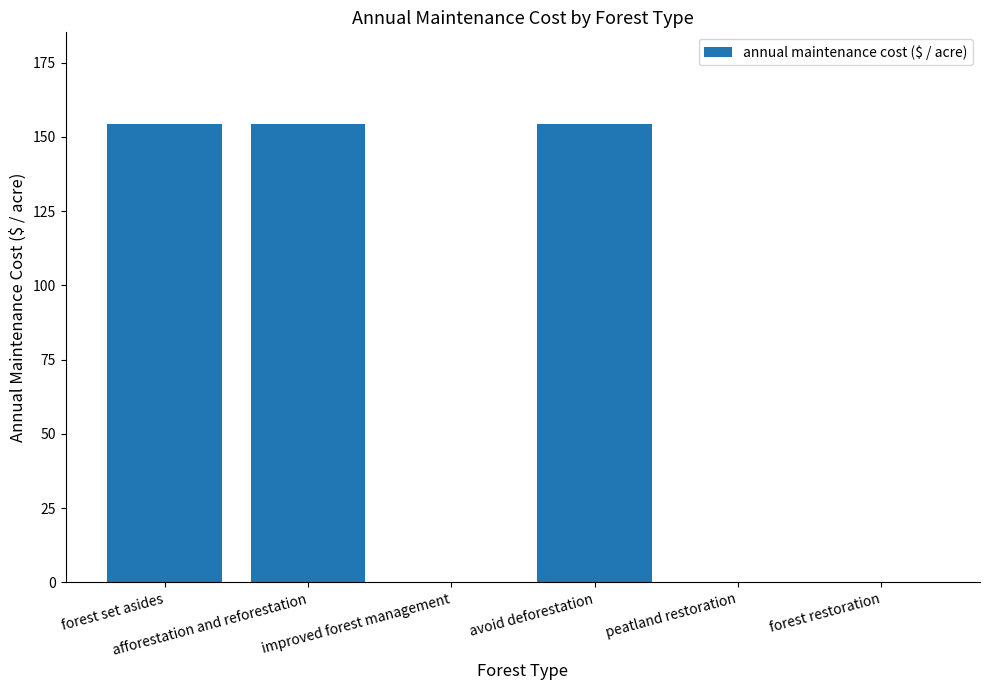

The chart shows a value of 154.3 at afforestation and reforestation. True or false?

True